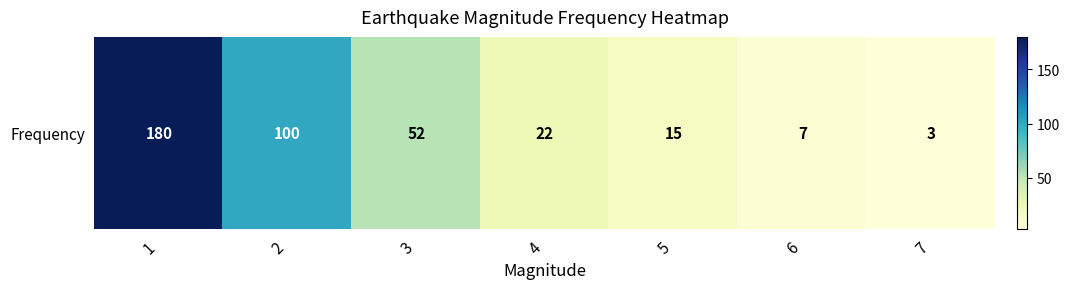

Reading left to right, transcribe all the data shown in this chart.

180	100	52	22	15	7	3